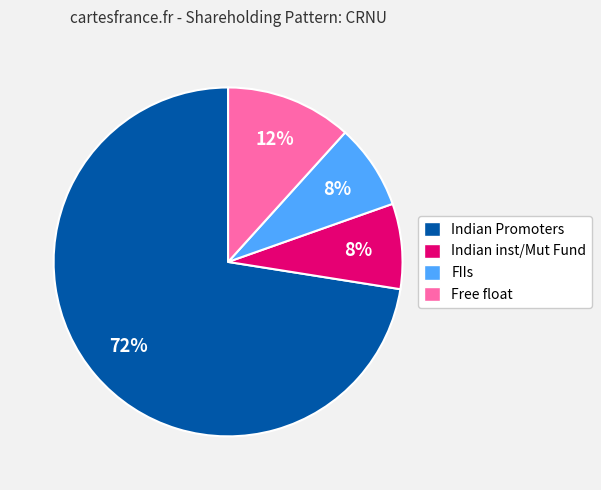

How many slices are in this pie chart?

4